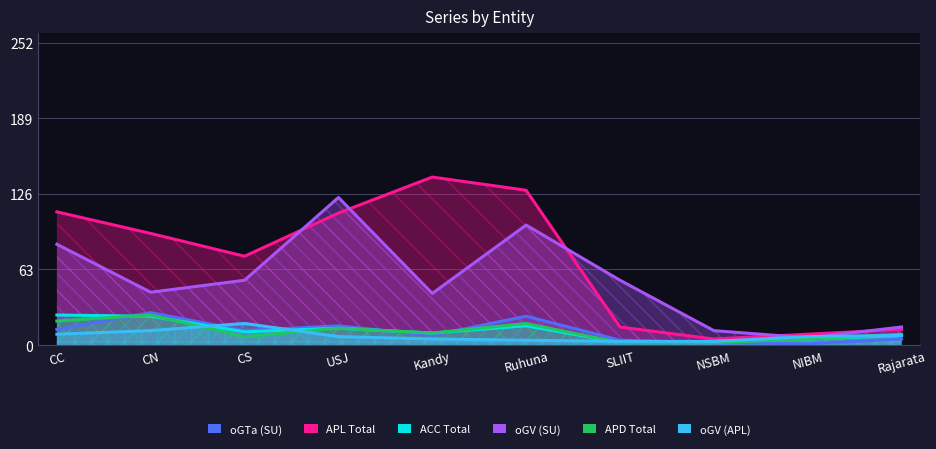

What position from the right is CS?

8